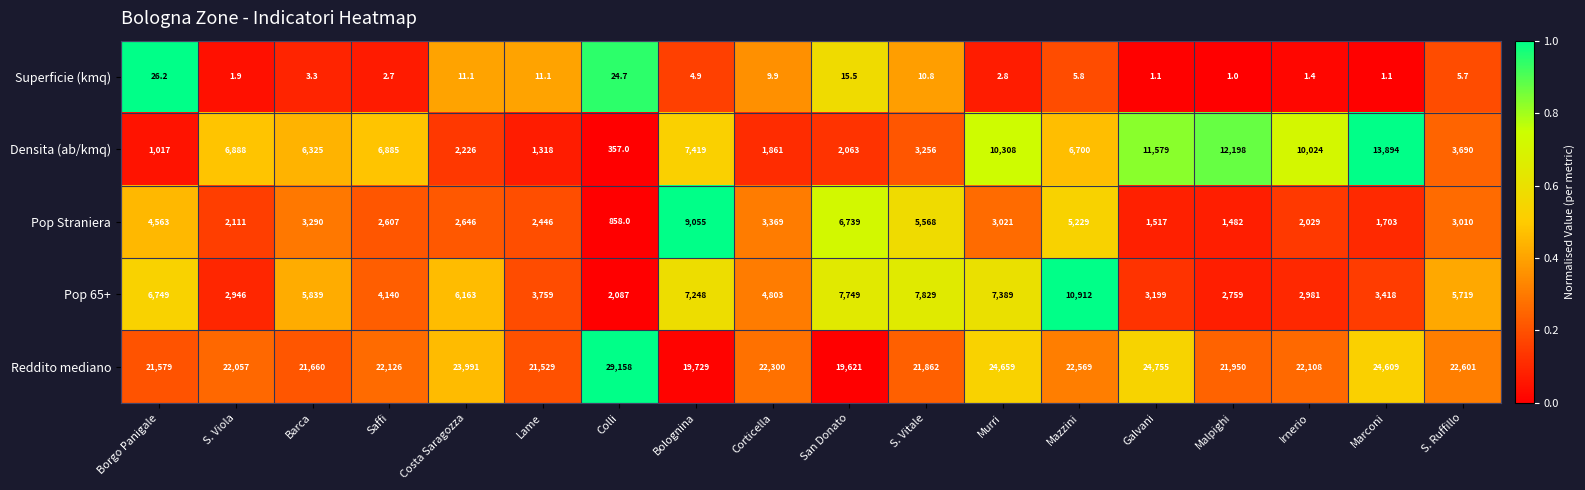

Which series has the widest spread of values?

Densita (ab/kmq)